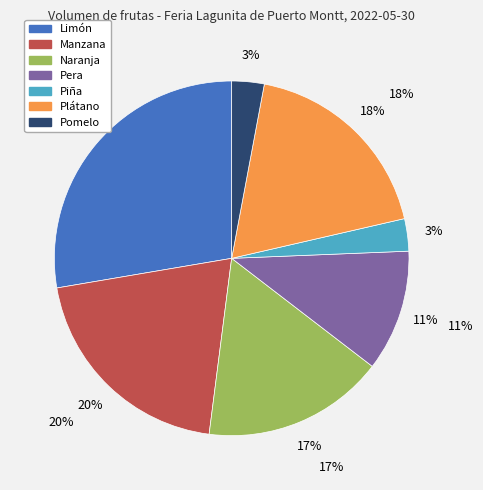

Rank the categories by value from highest to lowest.

Limón, Manzana, Plátano, Naranja, Pera, Piña, Pomelo